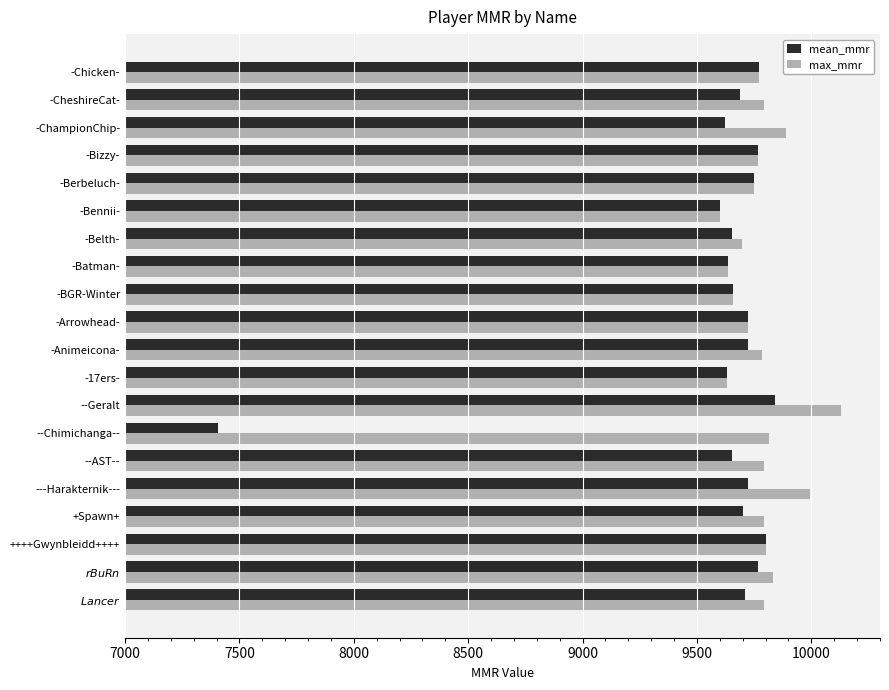

What is the difference between the maximum and minimum values in the mean_mmr series?

2434